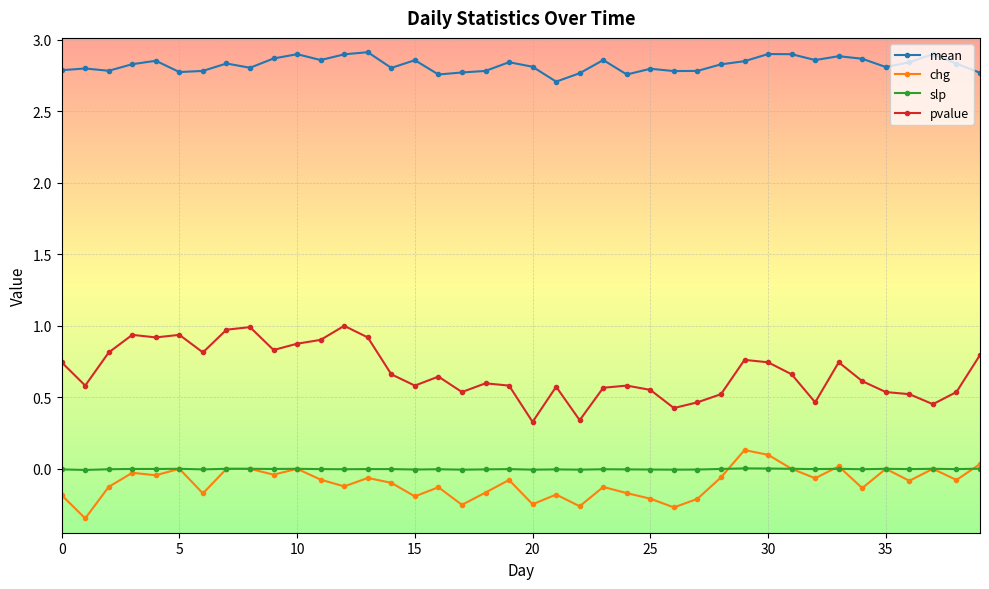

Which series has the largest range (max minus min)?

pvalue